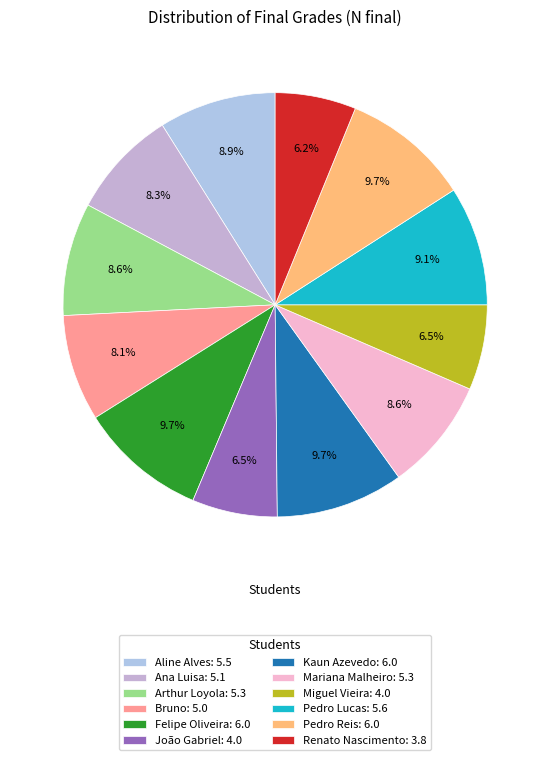

To the nearest percent, what is the difference between the largest and smallest slice percentages?

4%